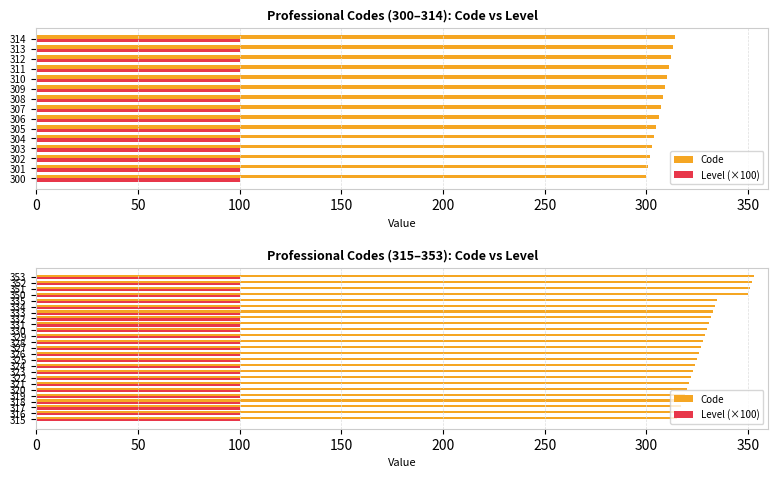

Rank the series by their average value, from highest to lowest.

Code, Level (×100)